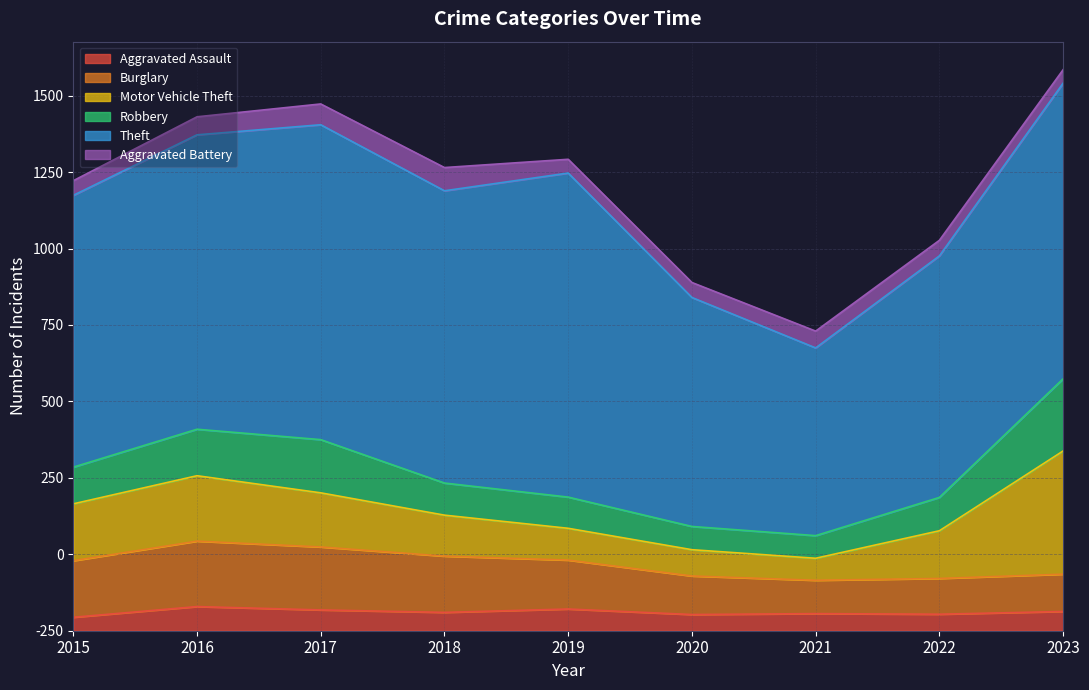

How many lines are shown in the chart?

6